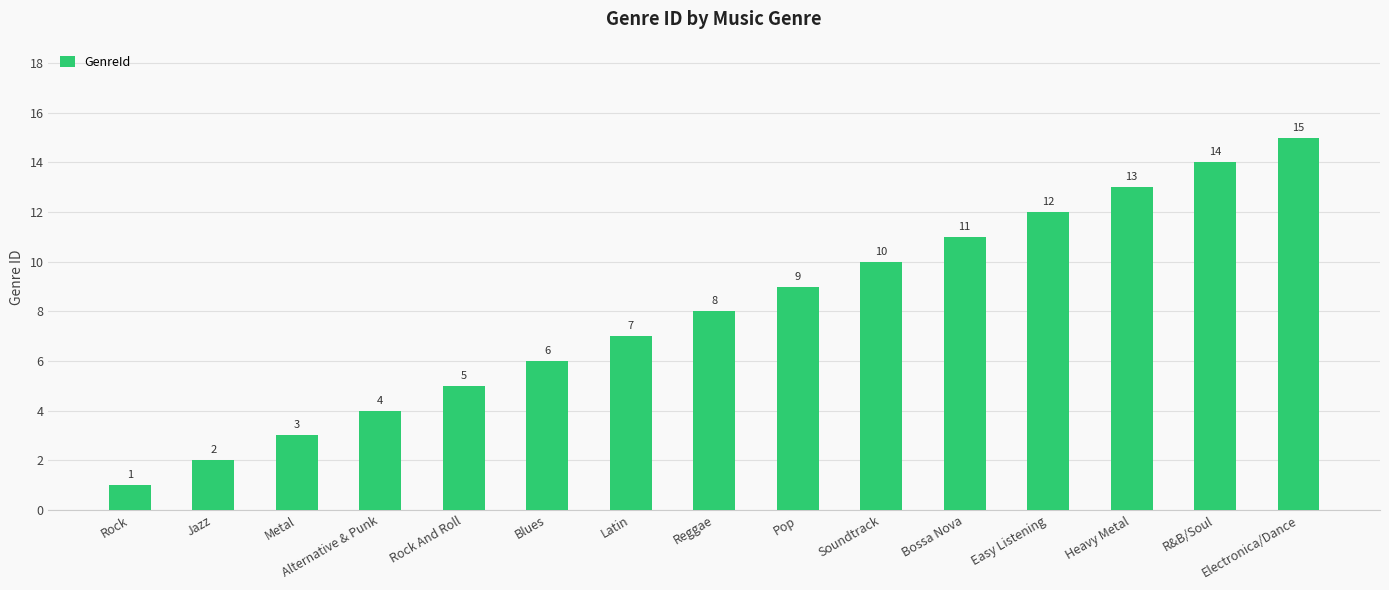

What is the difference between the maximum and minimum values?

14